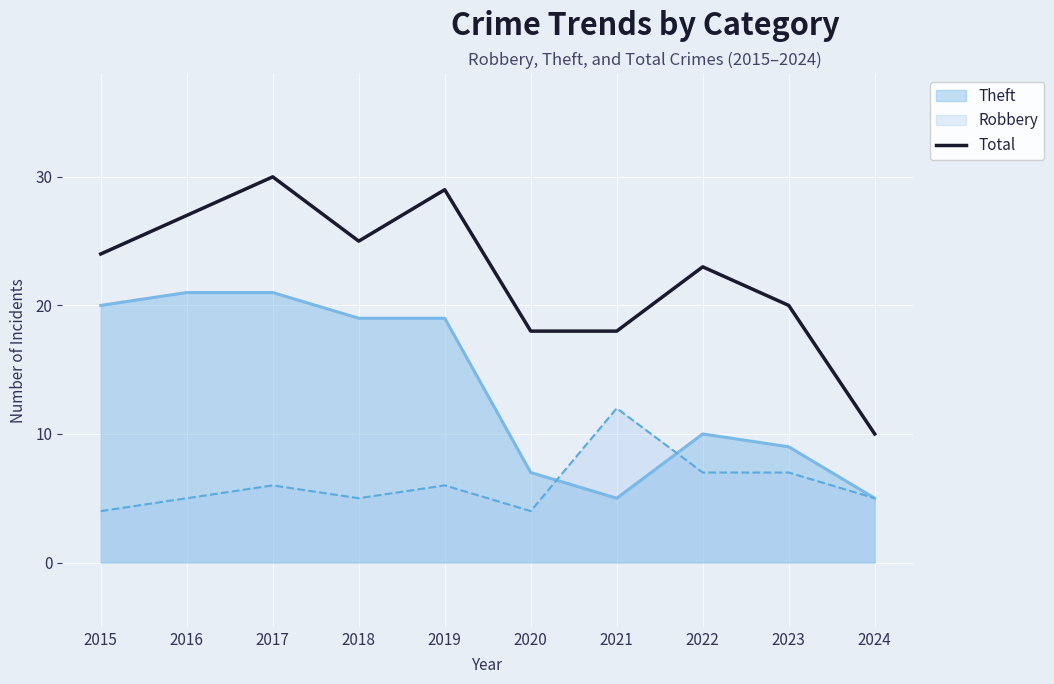

At which label does the data first exceed 24?

2016